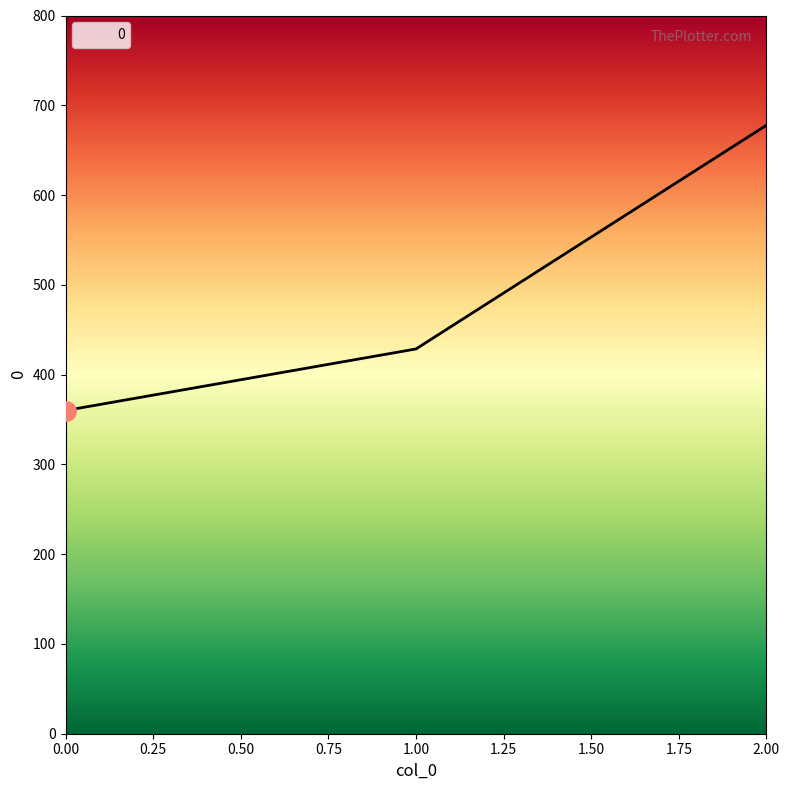

How many values exceed 428?

2